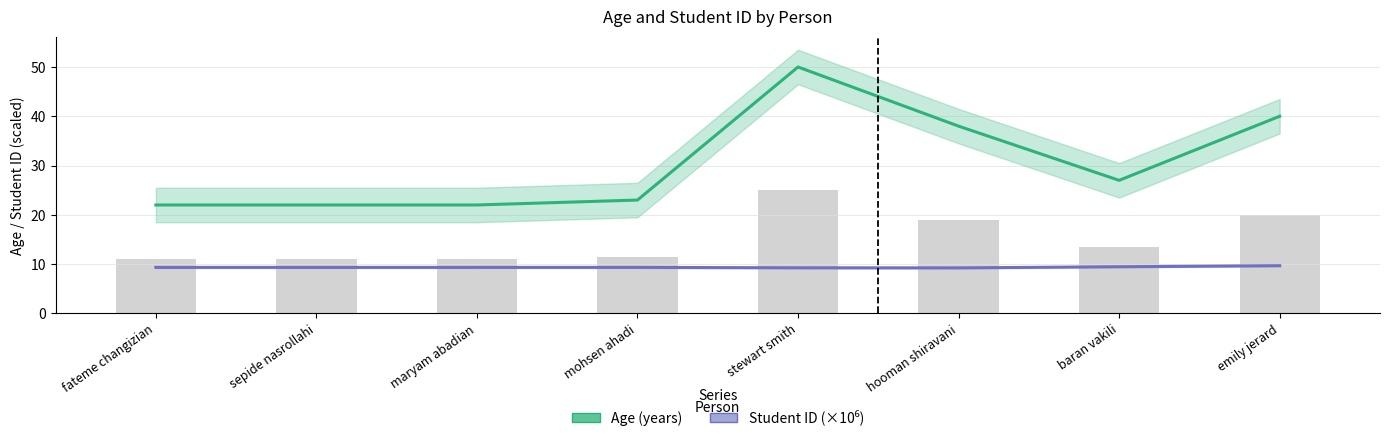

Rank the series by their maximum value, from lowest to highest.

Student ID (×10⁶), Age